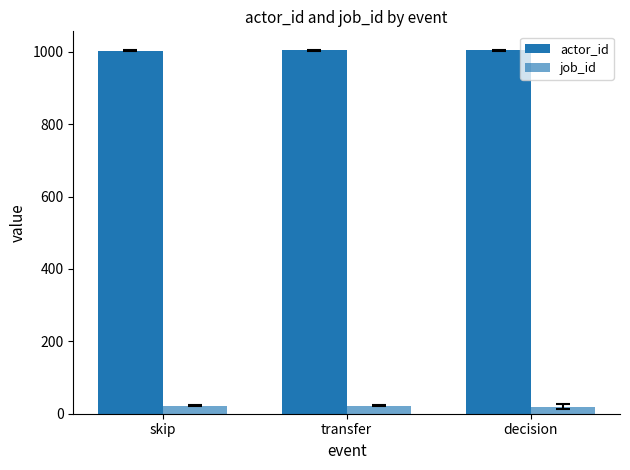

What is the label of the 2nd bar from the left?

transfer